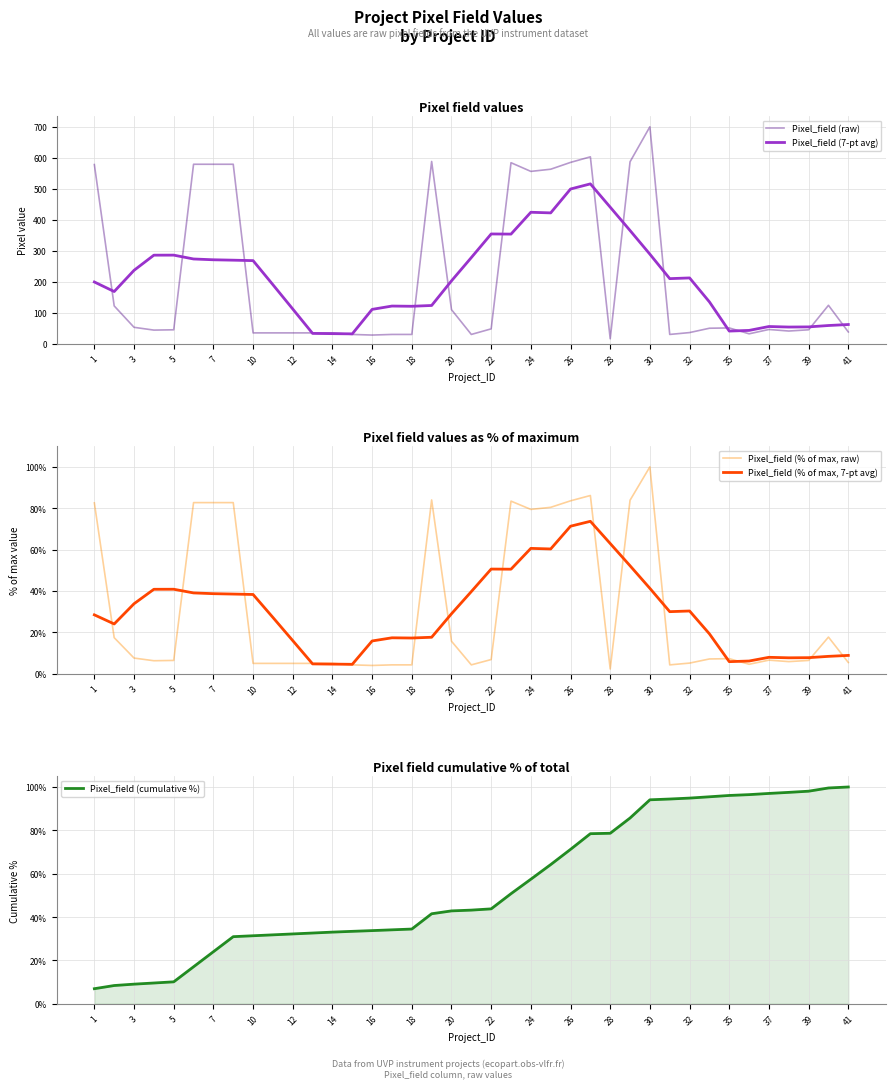

True or false: Pixel_field (raw) has a value of 28.0 at 16.

True